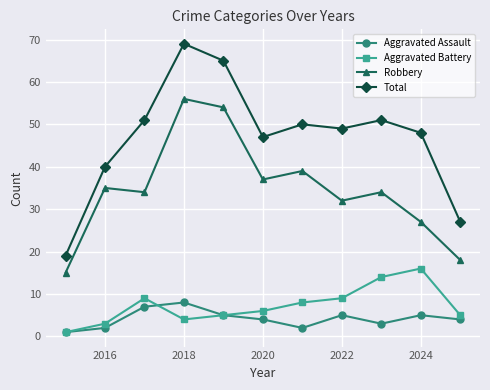

Reading right to left, transcribe all the data shown in this chart.

Aggravated Assault: 4	5	3	5	2	4	5	8	7	2	1
Aggravated Battery: 5	16	14	9	8	6	5	4	9	3	1
Robbery: 18	27	34	32	39	37	54	56	34	35	15
Total: 27	48	51	49	50	47	65	69	51	40	19